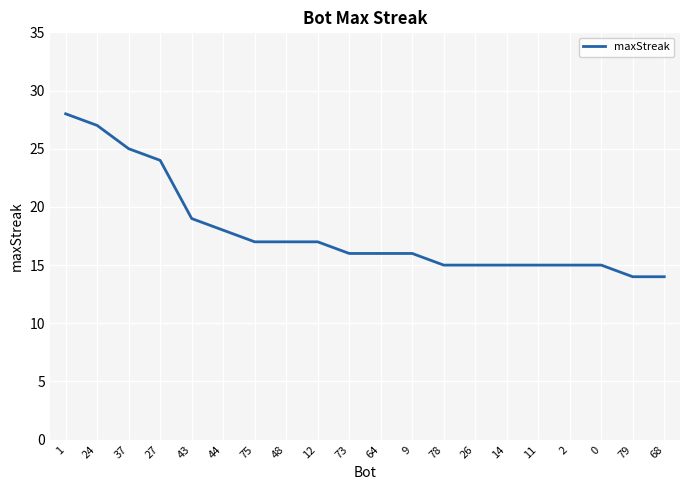

Reading left to right, transcribe all the data shown in this chart.

28	27	25	24	19	18	17	17	17	16	16	16	15	15	15	15	15	15	14	14